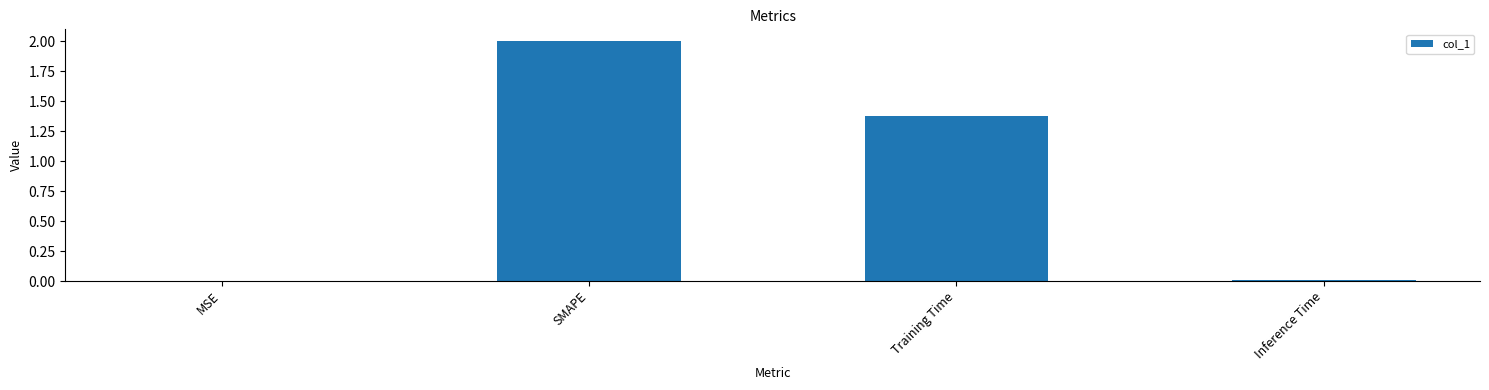

How many series are shown in this chart?

1